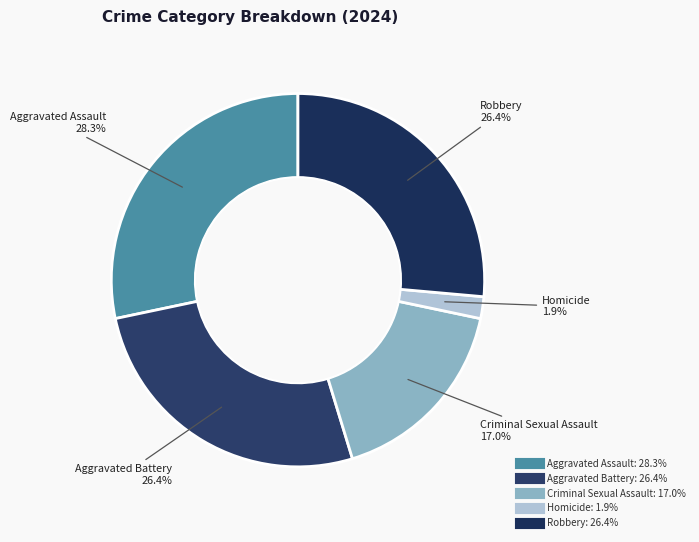

What is the total percentage of Homicide and Criminal Sexual Assault?

18.9%